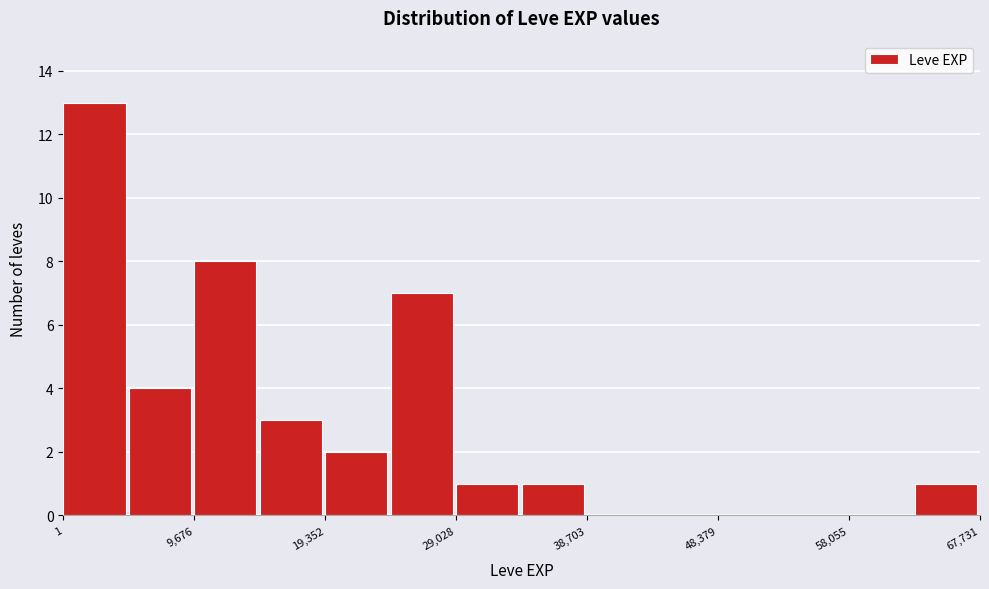

What is the height of the bar covering 5000 to 10000 on the x-axis? Neither the bar edges nor the heights are printed on the chart, so give them approximately, as read against the axes.

4